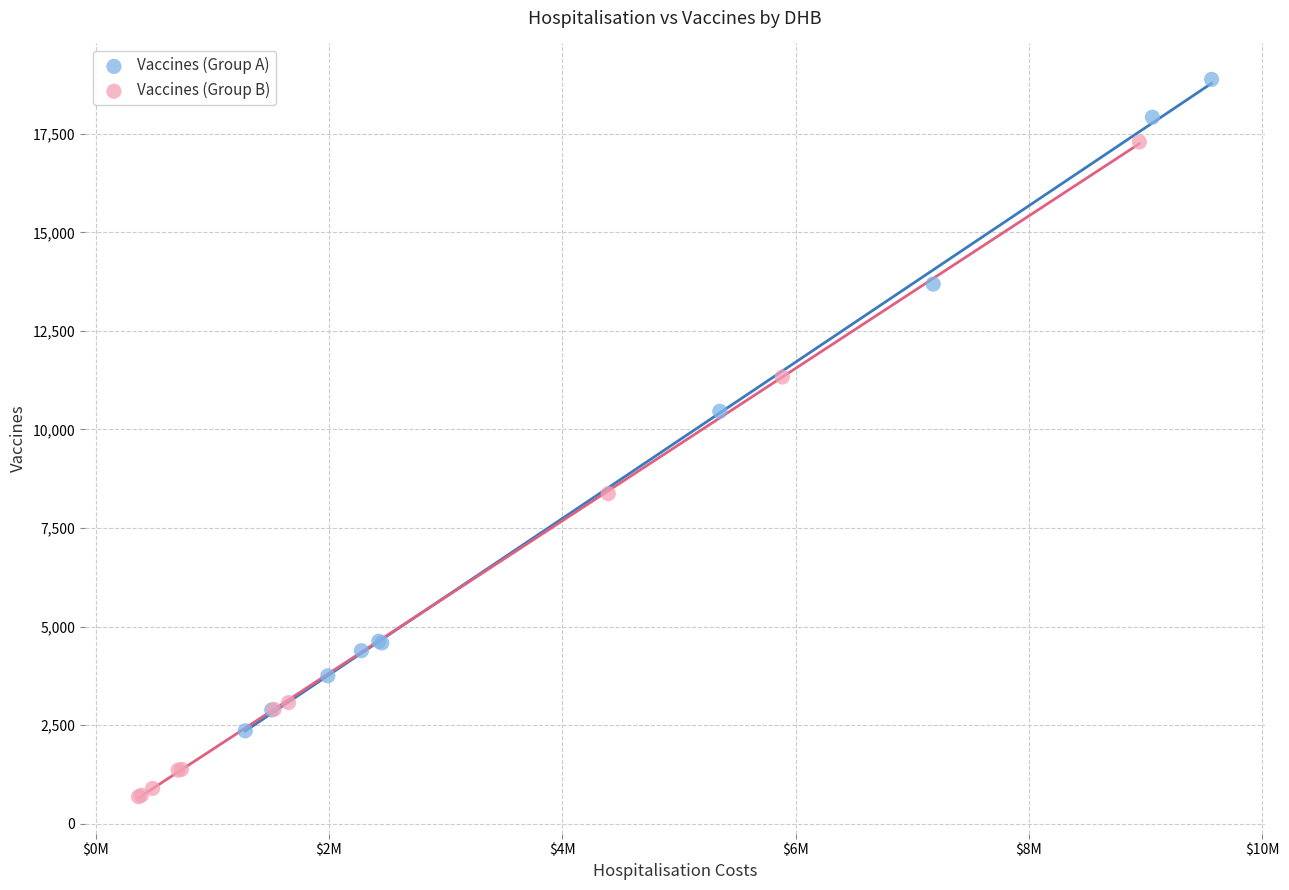

Which series contains the highest Y value?

Vaccines (Group A)